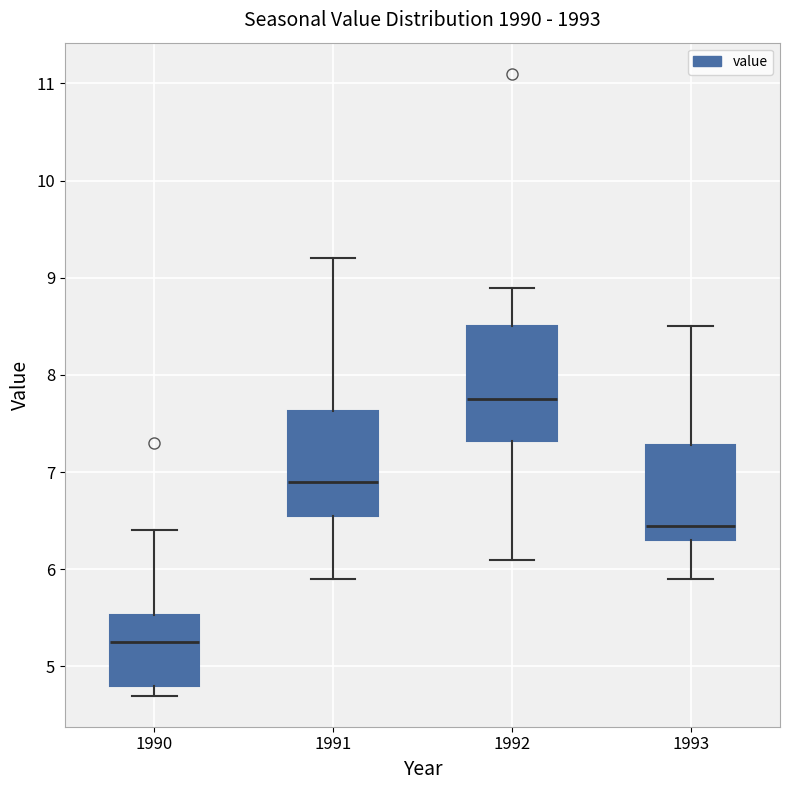

Reading left to right, read every box against the y-axis: the position of its median line, the range the box covers, and the ends of its whiskers. The values are not printed on the chart, so give them approximately, as read against the axis.

1990: median 5.3, box 4.8 to 5.5, whiskers 4.7 to 6.4
1991: median 6.9, box 6.6 to 7.6, whiskers 5.9 to 9.2
1992: median 7.8, box 7.3 to 8.5, whiskers 6.1 to 8.9
1993: median 6.5, box 6.3 to 7.3, whiskers 5.9 to 8.5